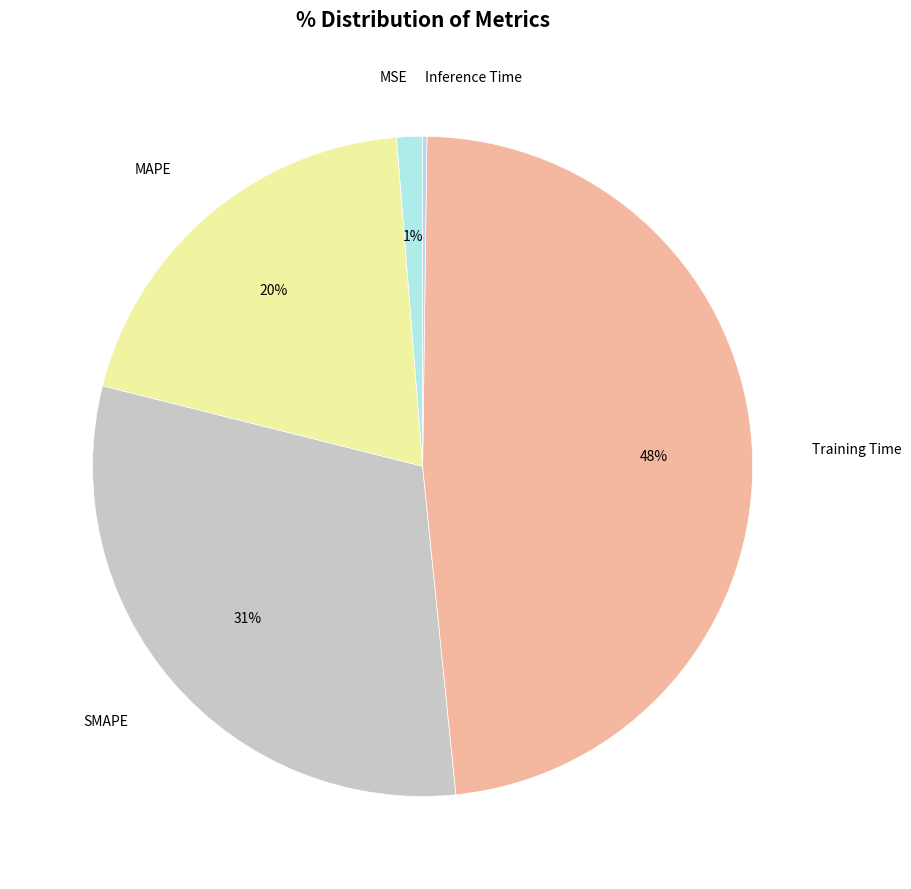

To the nearest percent, what portion does MSE represent?

1%